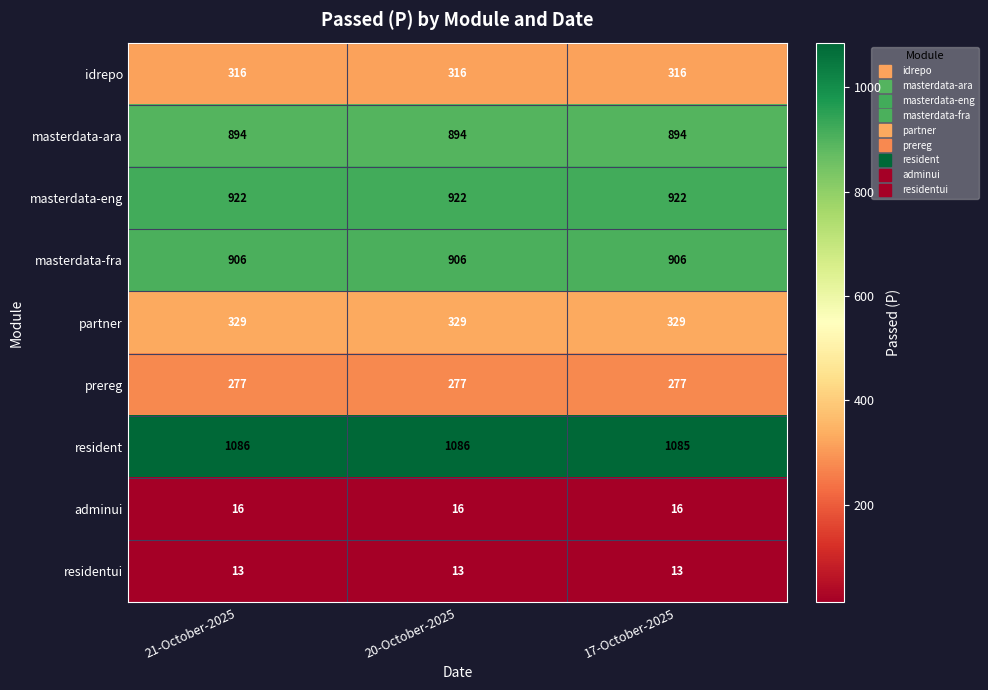

Reading left to right, what are all the values shown in this chart?

idrepo: 21-October-2025=316	20-October-2025=316	17-October-2025=316
masterdata-ara: 21-October-2025=894	20-October-2025=894	17-October-2025=894
masterdata-eng: 21-October-2025=922	20-October-2025=922	17-October-2025=922
masterdata-fra: 21-October-2025=906	20-October-2025=906	17-October-2025=906
partner: 21-October-2025=329	20-October-2025=329	17-October-2025=329
prereg: 21-October-2025=277	20-October-2025=277	17-October-2025=277
resident: 21-October-2025=1086	20-October-2025=1086	17-October-2025=1085
adminui: 21-October-2025=16	20-October-2025=16	17-October-2025=16
residentui: 21-October-2025=13	20-October-2025=13	17-October-2025=13